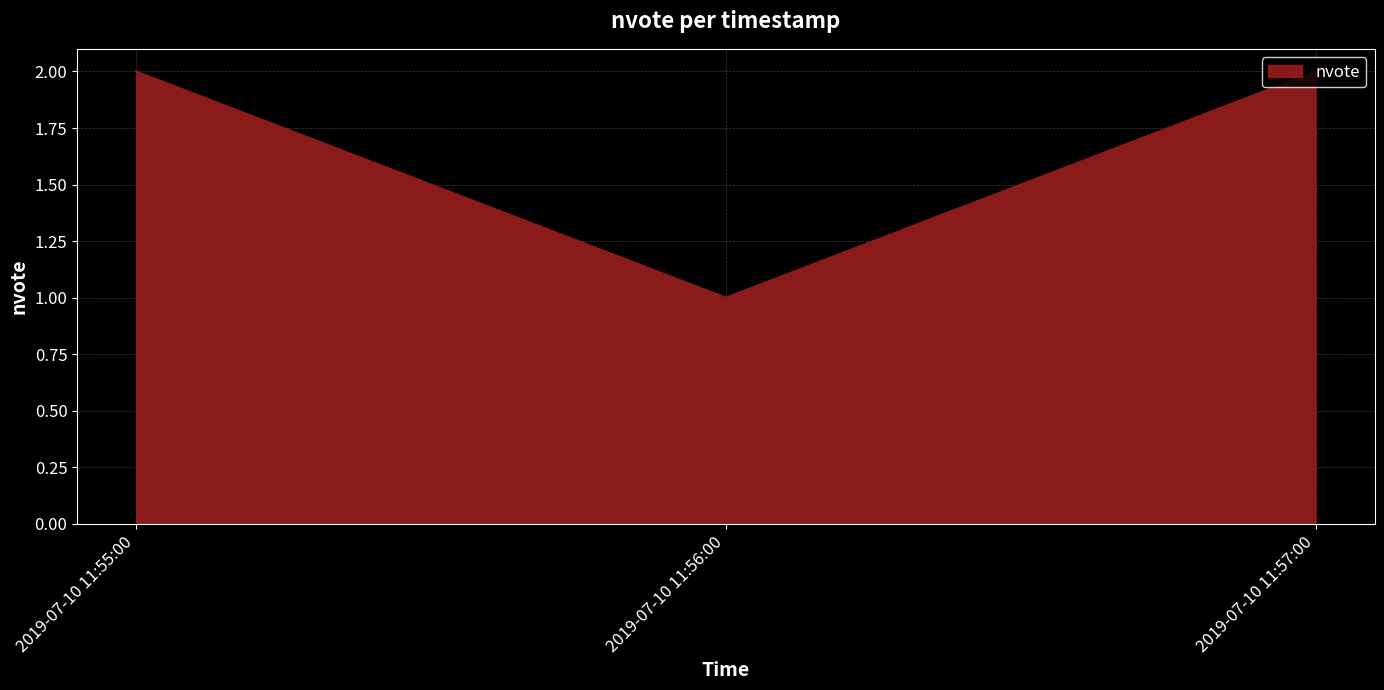

Which label corresponds to the smallest value in the chart?

2019-07-10 11:56:00